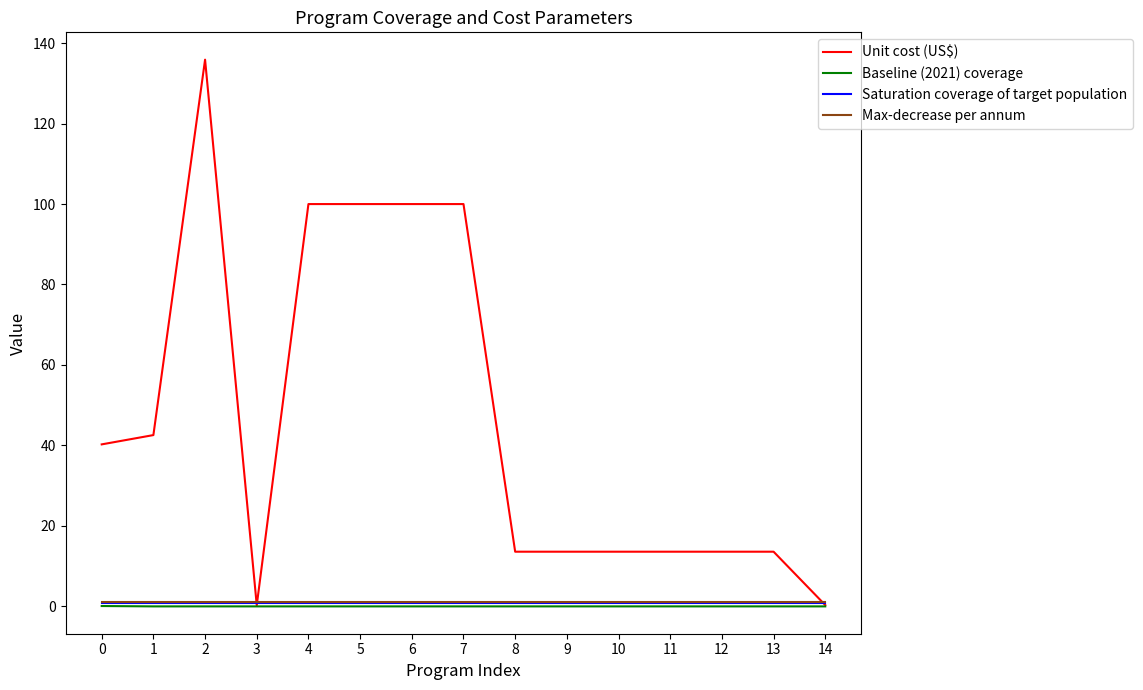

Which series has the largest range (max minus min)?

Unit cost (US$)